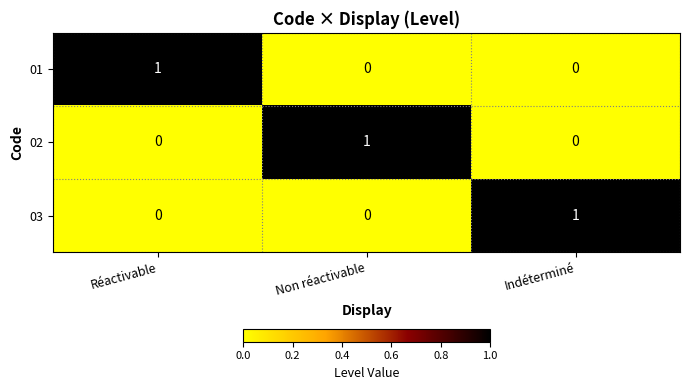

Is it true that 01 equals 0 at Non réactivable?

True